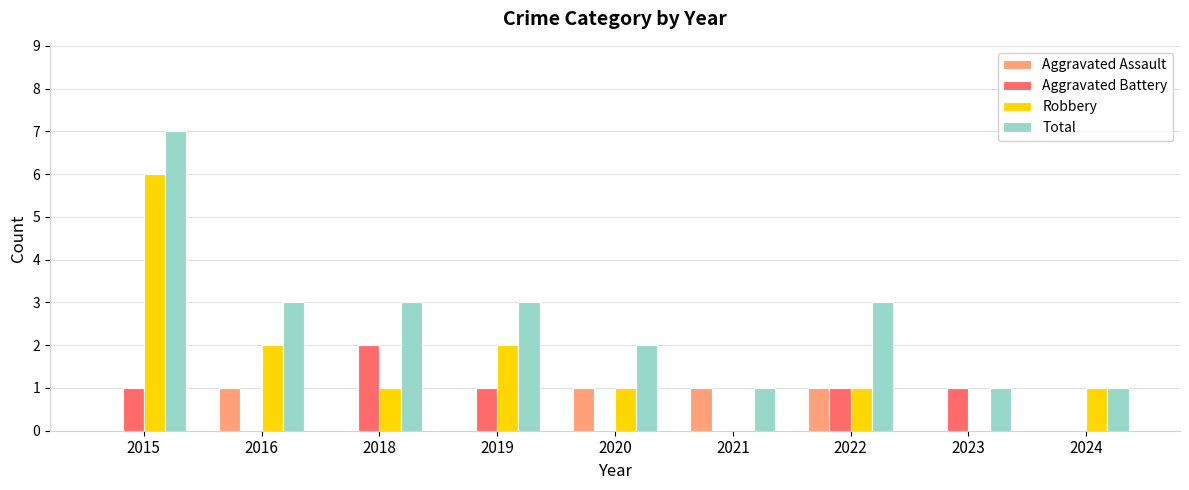

What is the average value of the Aggravated Battery series?

1